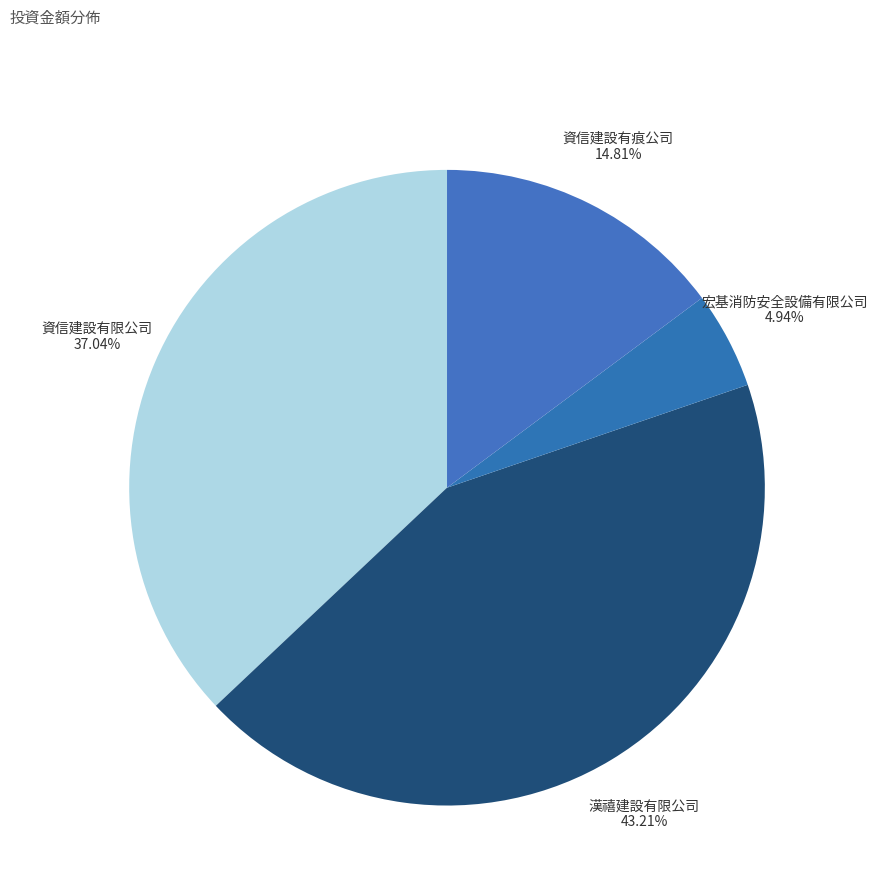

Is the sum of 資信建設有限公司 and 宏基消防安全設備有限公司 greater than half?

No